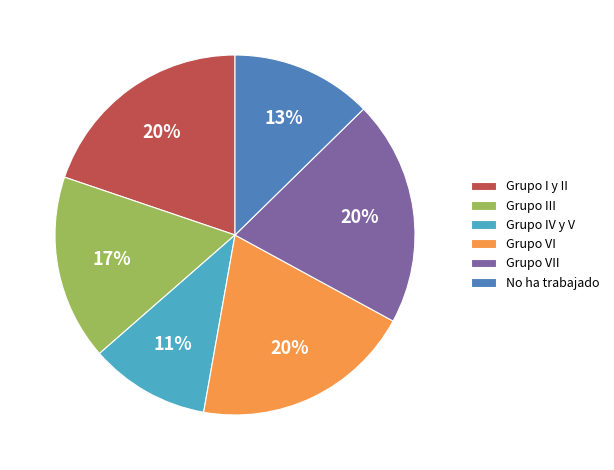

Between No ha trabajado and Grupo VI, which is larger?

Grupo VI